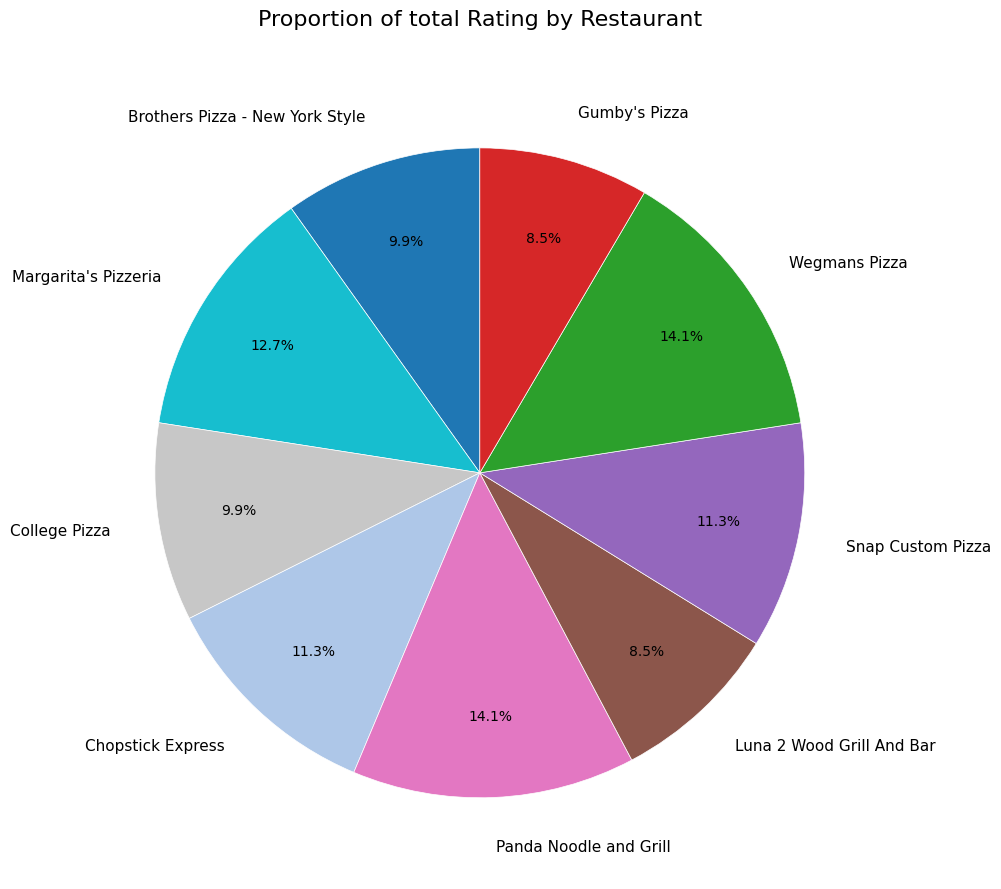

True or false: Snap Custom Pizza accounts for 5% of the total.

False